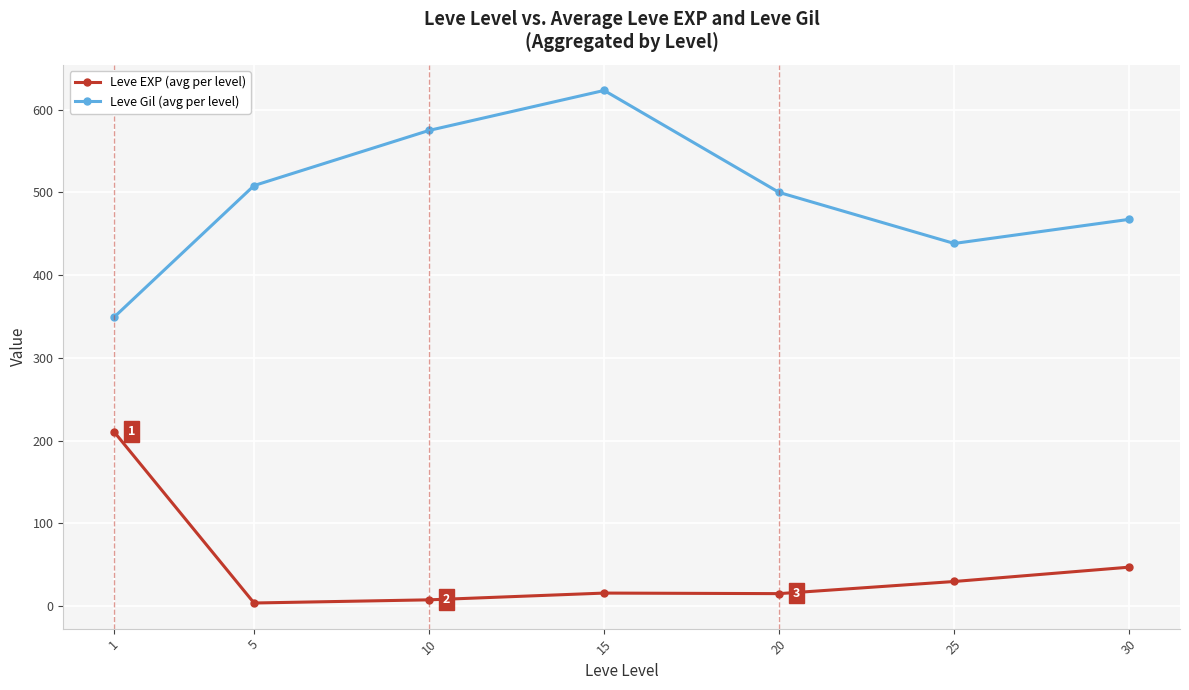

How many values in the Leve EXP (avg per level) series are below 15?

2